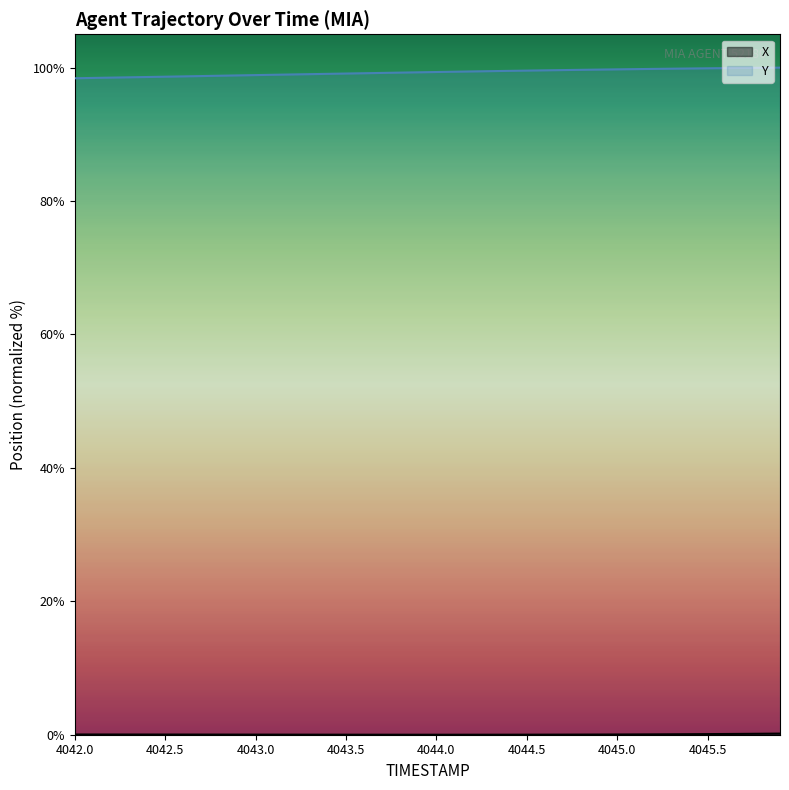

Reading right to left, transcribe all the data shown in this chart.

X: 4045.9=0.2	4045.8=0.1	4045.7=0.1	4045.6=0.1	4045.5=0.1	4045.4=0.1	4045.3=0.1	4045.2=0.1	4045.1=0.0	4045.0=0.0	4044.9=0.0	4044.8=0.0	4044.7=0.0	4044.6=0.0	4044.5=0.0	4044.4=0.0	4044.3=0.0	4044.2=0.0	4044.1=0.0	4044.0=0.0	4043.9=0.0	4043.8=0.0	4043.7=0.0	4043.6=0.0	4043.5=0.0	4043.4=0.0	4043.3=0.0	4043.2=0.0	4043.1=0.0	4043.0=0.0	4042.9=0.0	4042.8=0.0	4042.7=0.0	4042.6=0.0	4042.5=0.0	4042.4=0.0	4042.3=0.0	4042.2=0.0	4042.1=0.0	4042.0=0.0
Y: 4045.9=100.0	4045.8=100.0	4045.7=100.0	4045.6=99.9	4045.5=99.9	4045.4=99.9	4045.3=99.8	4045.2=99.8	4045.1=99.8	4045.0=99.7	4044.9=99.7	4044.8=99.7	4044.7=99.6	4044.6=99.6	4044.5=99.6	4044.4=99.5	4044.3=99.5	4044.2=99.4	4044.1=99.4	4044.0=99.3	4043.9=99.3	4043.8=99.3	4043.7=99.2	4043.6=99.2	4043.5=99.1	4043.4=99.1	4043.3=99.0	4043.2=99.0	4043.1=98.9	4043.0=98.9	4042.9=98.8	4042.8=98.8	4042.7=98.7	4042.6=98.7	4042.5=98.6	4042.4=98.6	4042.3=98.5	4042.2=98.5	4042.1=98.5	4042.0=98.4